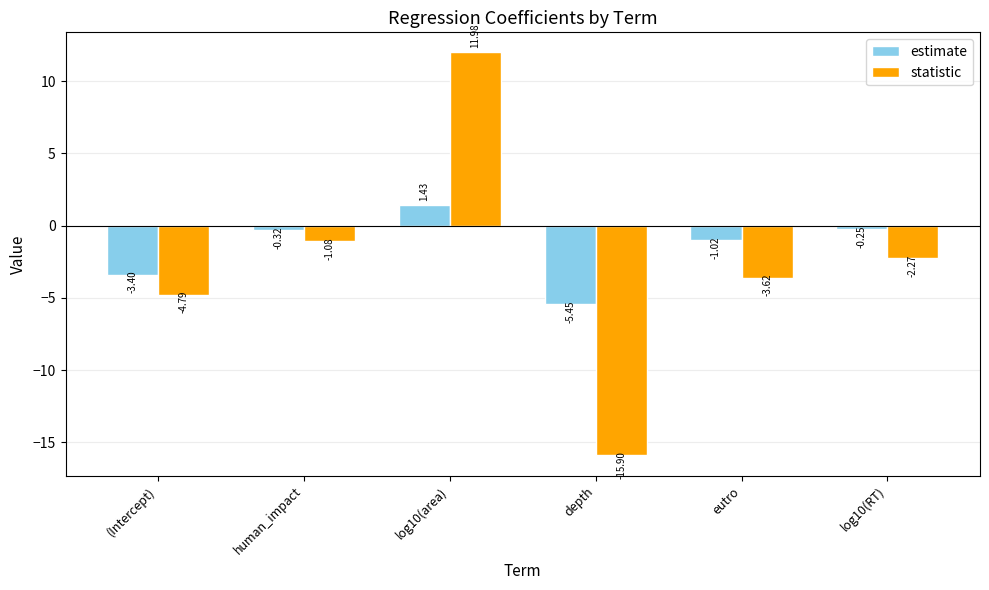

True or false: statistic has a value of -4.8 at (Intercept).

True